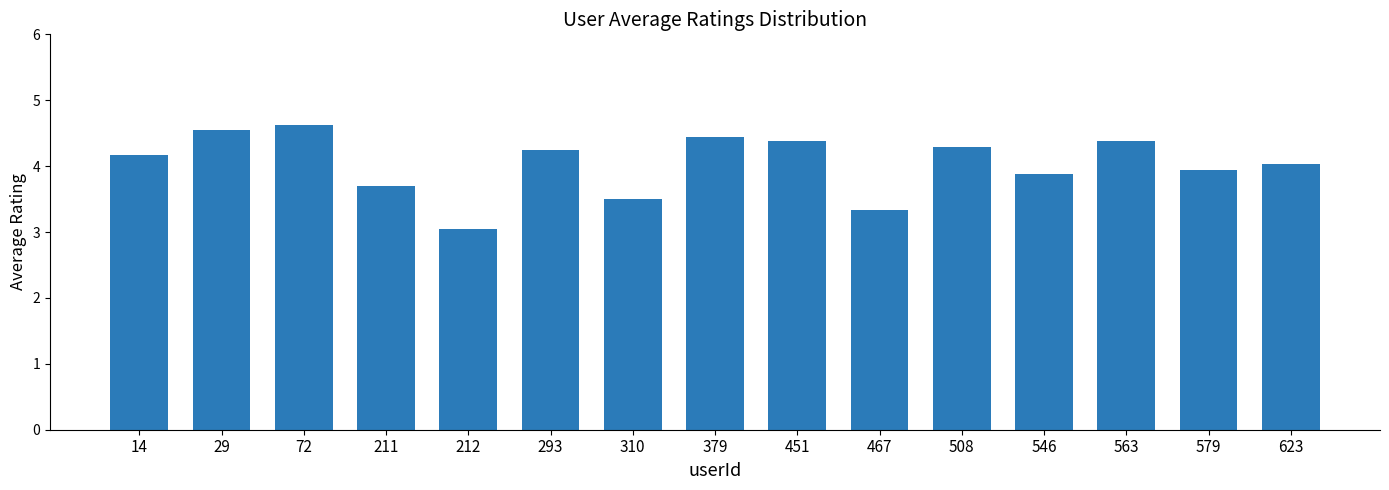

What is the maximum value shown in the chart?

4.6